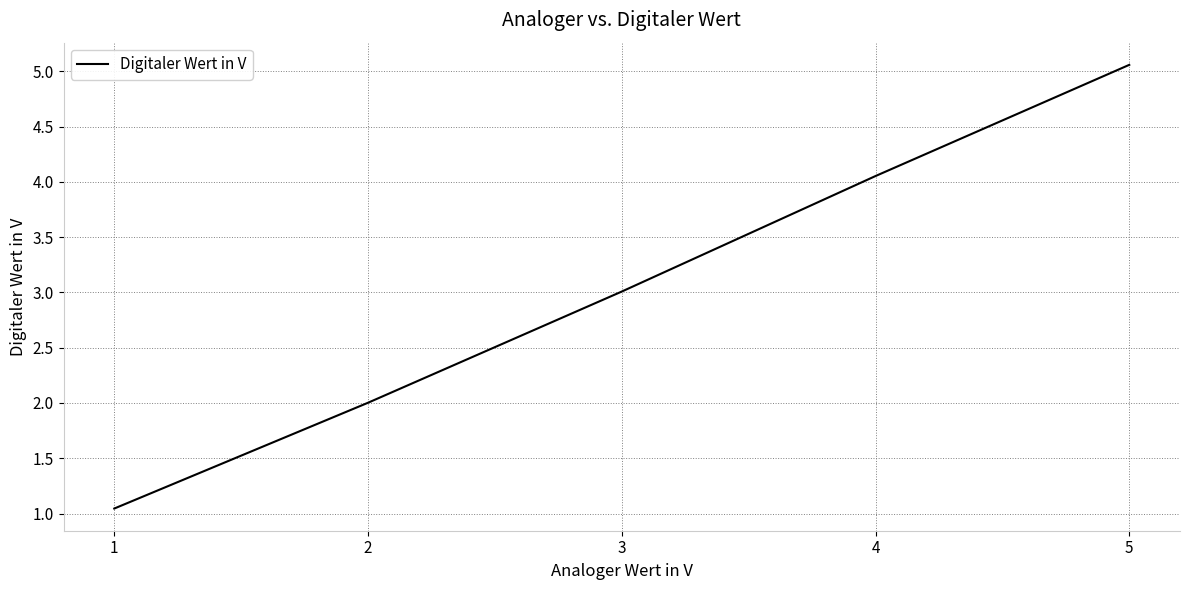

Which label corresponds to the largest value in the chart?

5